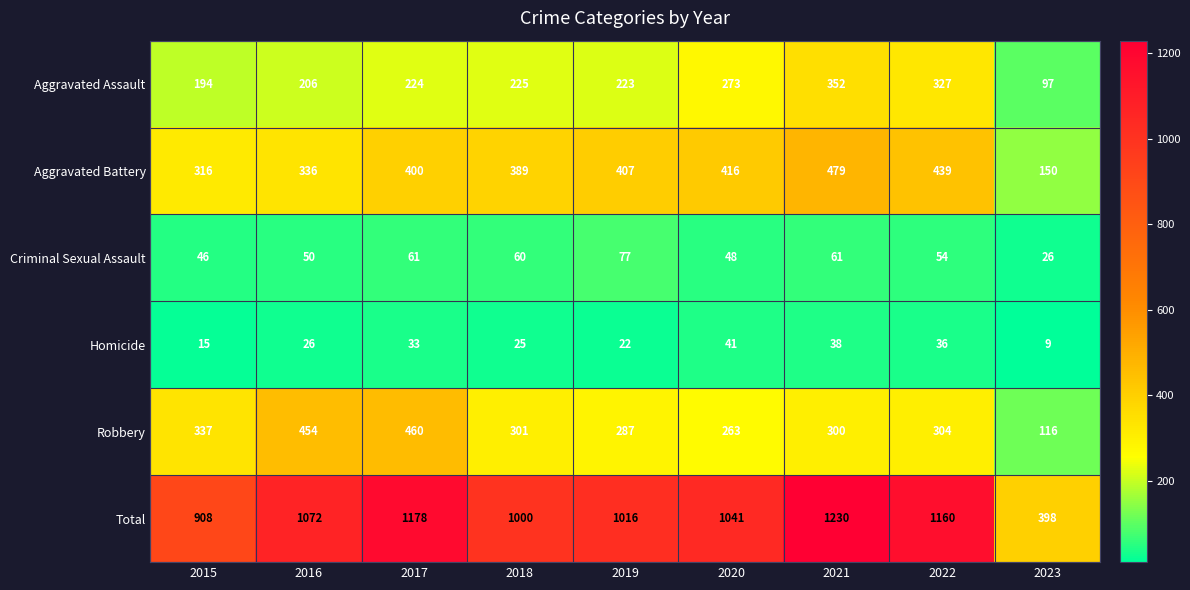

Which series has the widest spread of values?

Total